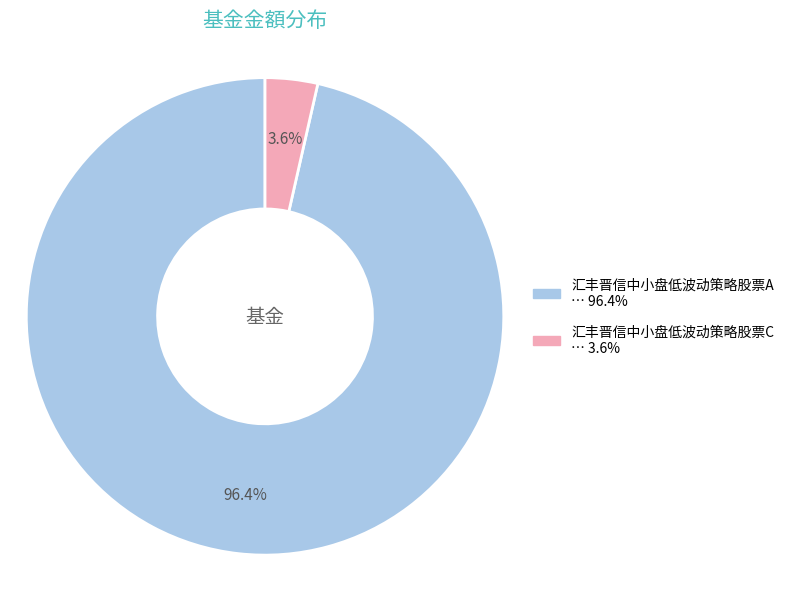

Rank the categories by value from lowest to highest.

汇丰晋信中小盘低波动策略股票C, 汇丰晋信中小盘低波动策略股票A